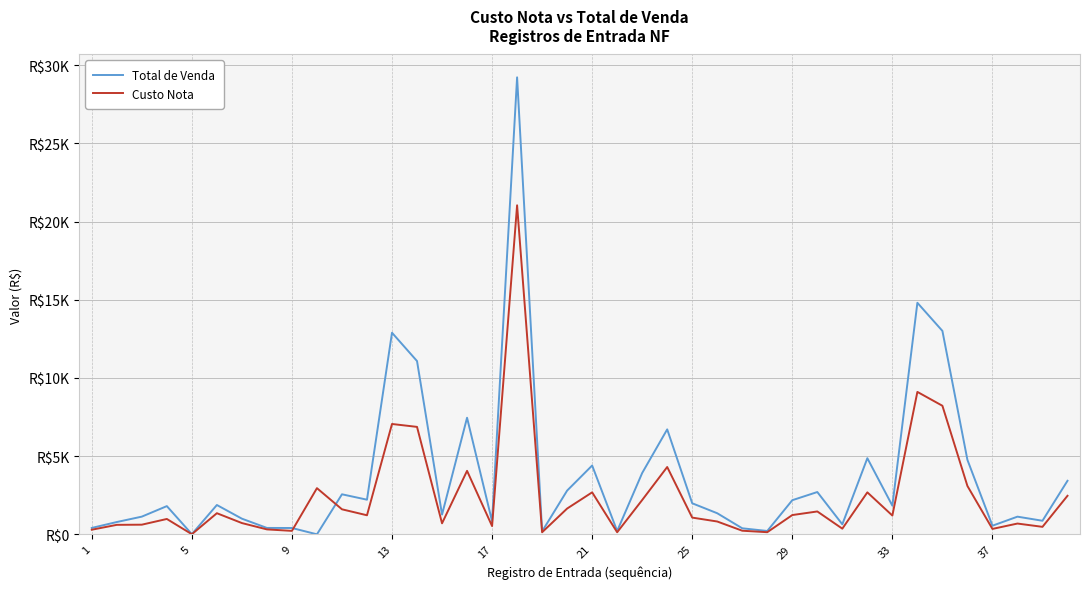

Rank the series by their maximum value, from lowest to highest.

Custo Nota, Total de Venda